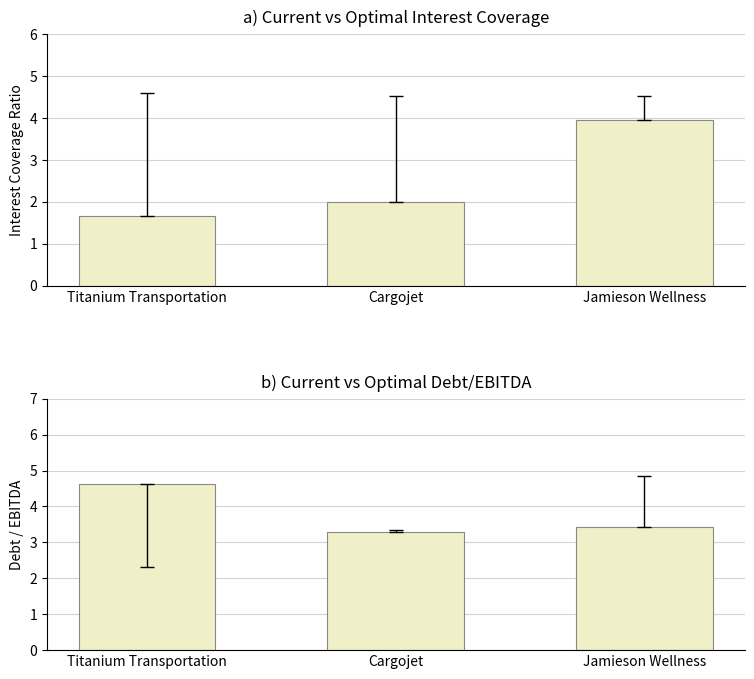

At how many categories does at least one series exceed 2?

3